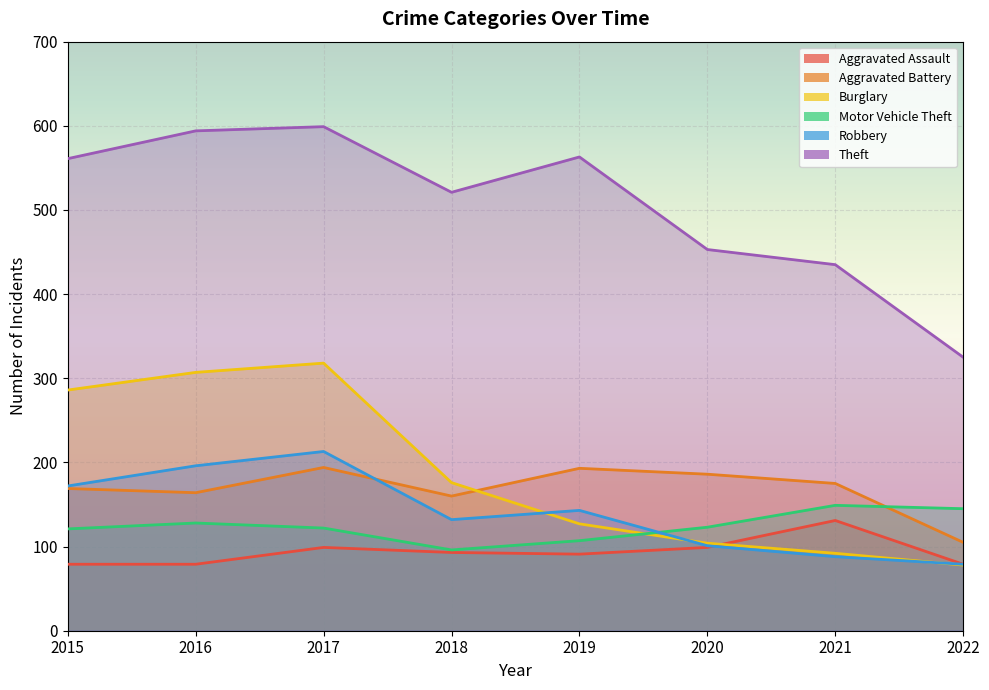

How many data points in Aggravated Battery are above 175?

3